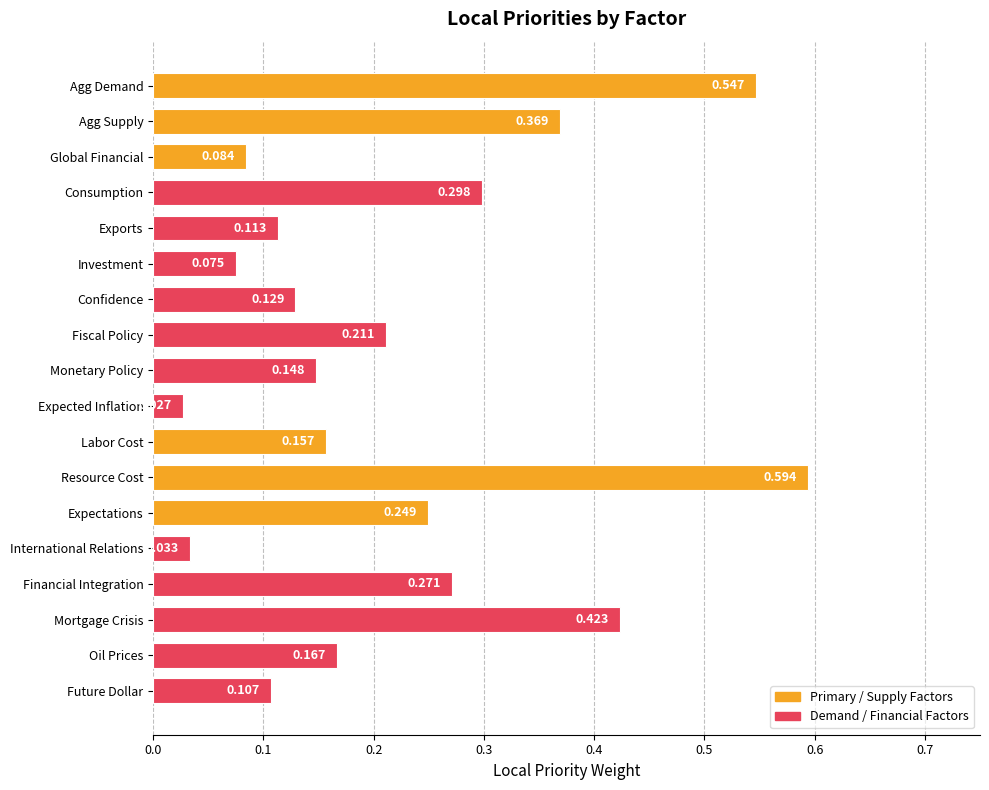

Count the number of categories in the chart.

18